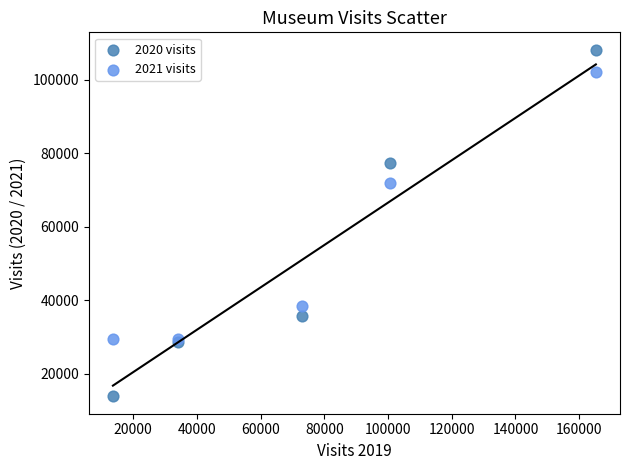

What are all the series names shown in the legend?

2020 visits, 2021 visits